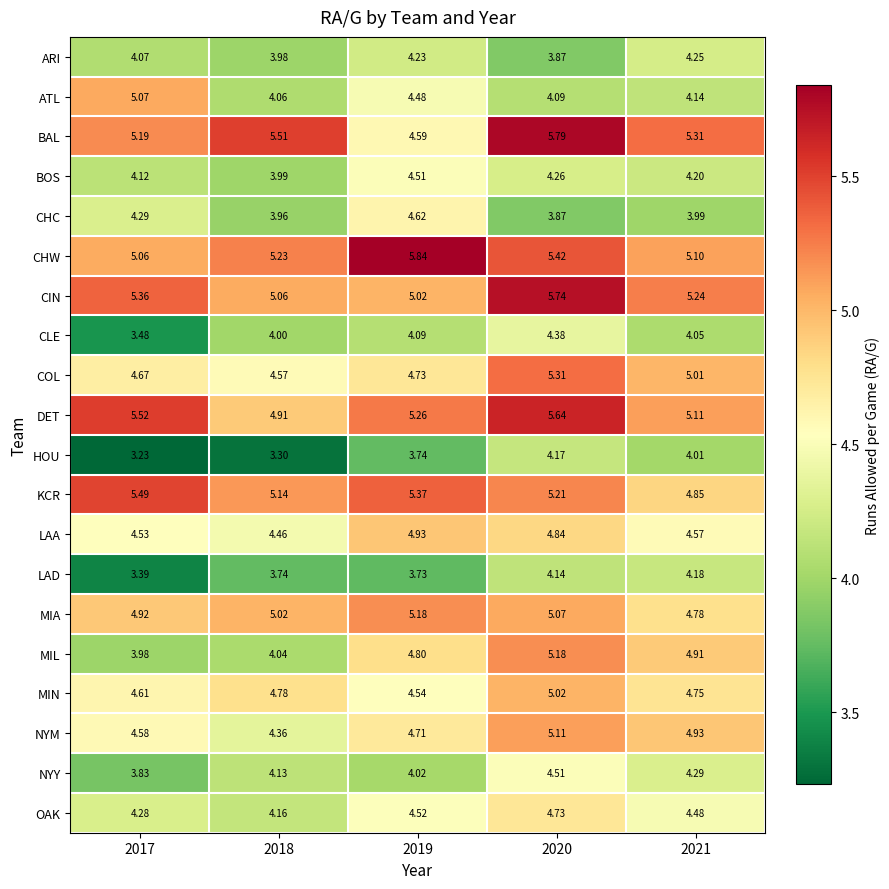

Which series has the largest total across all categories?

CHW